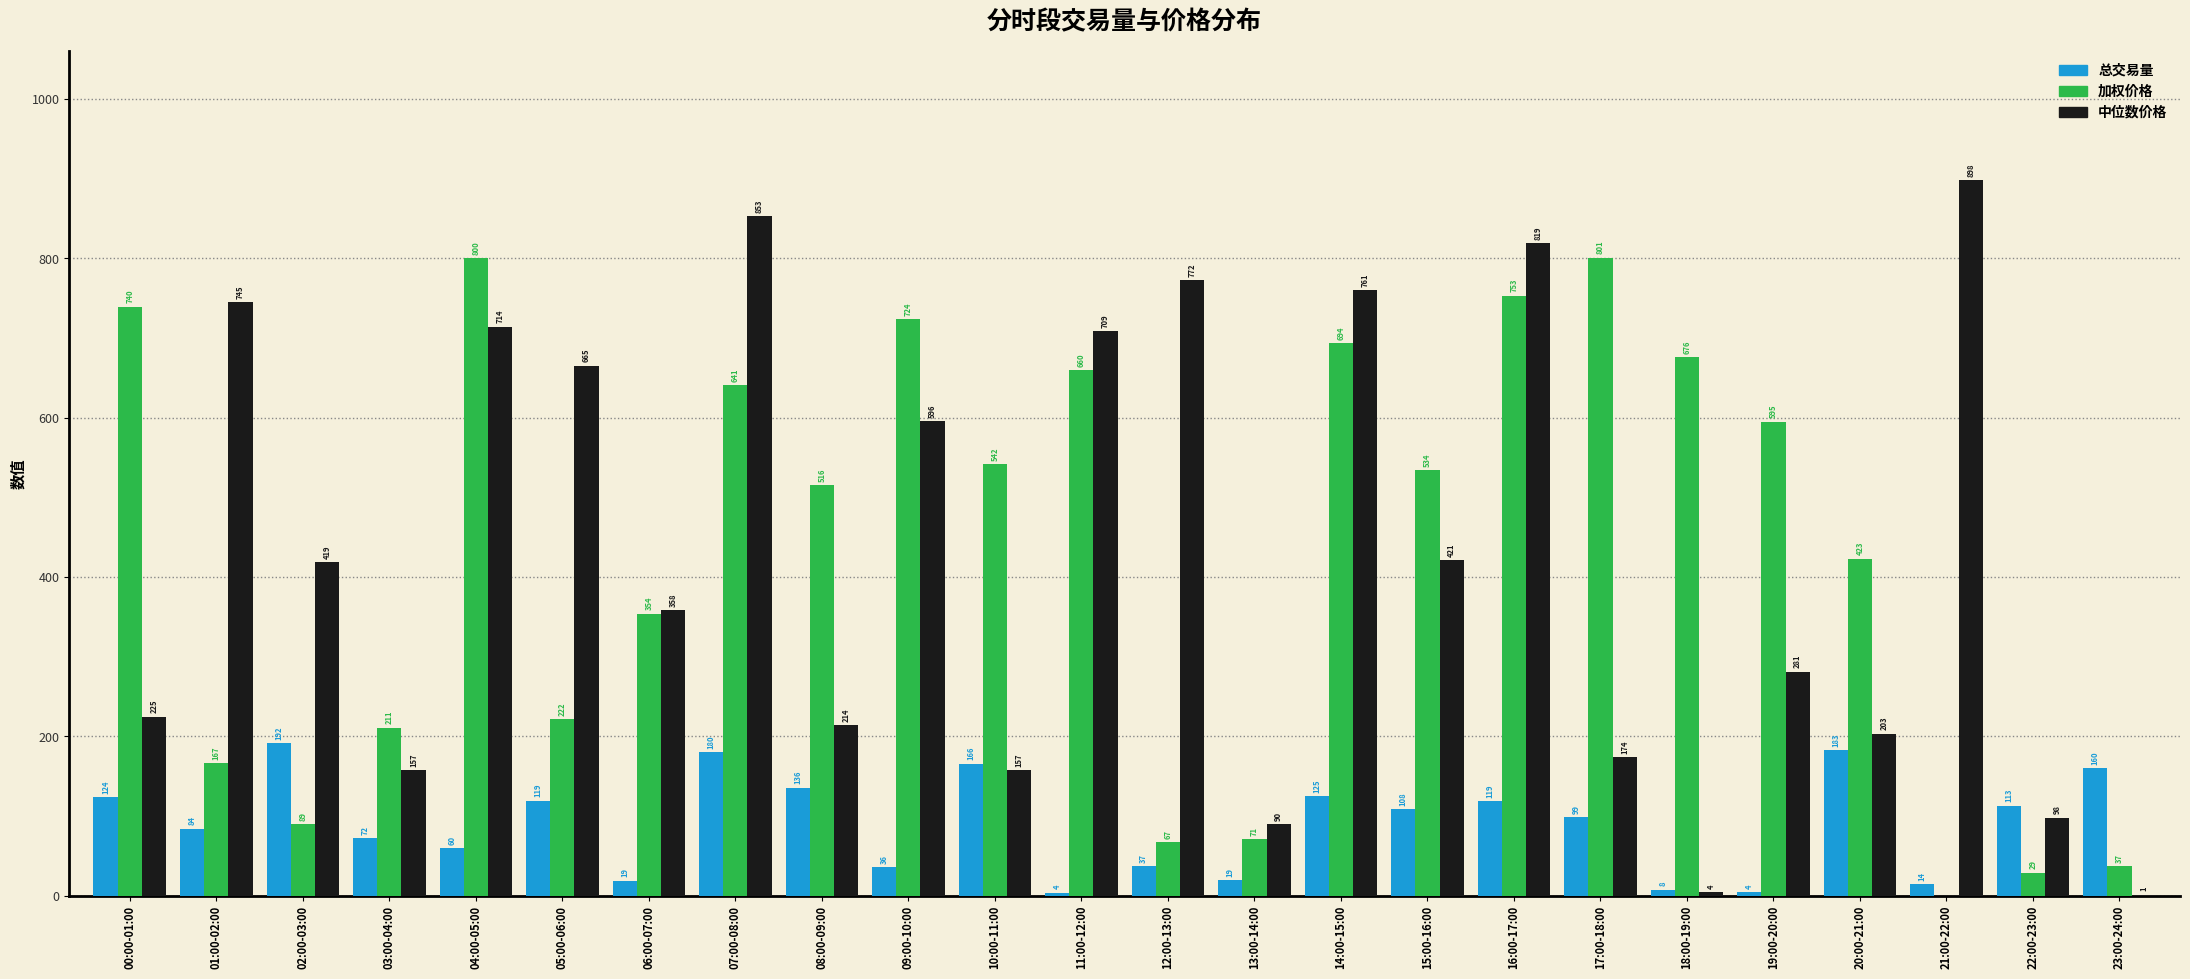

What is the sum of the 加权价格 values at 03:00-04:00 and 16:00-17:00?

964.2